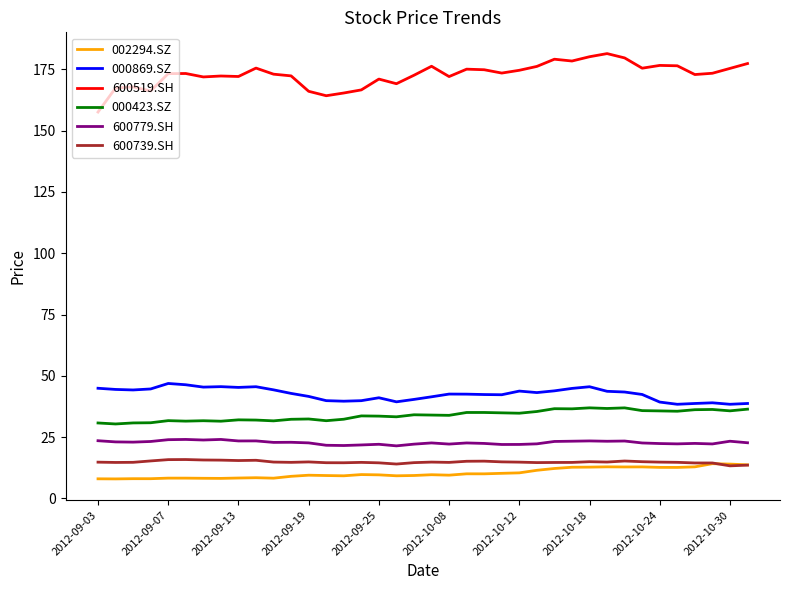

Does the chart display data point markers on the line(s)?

No